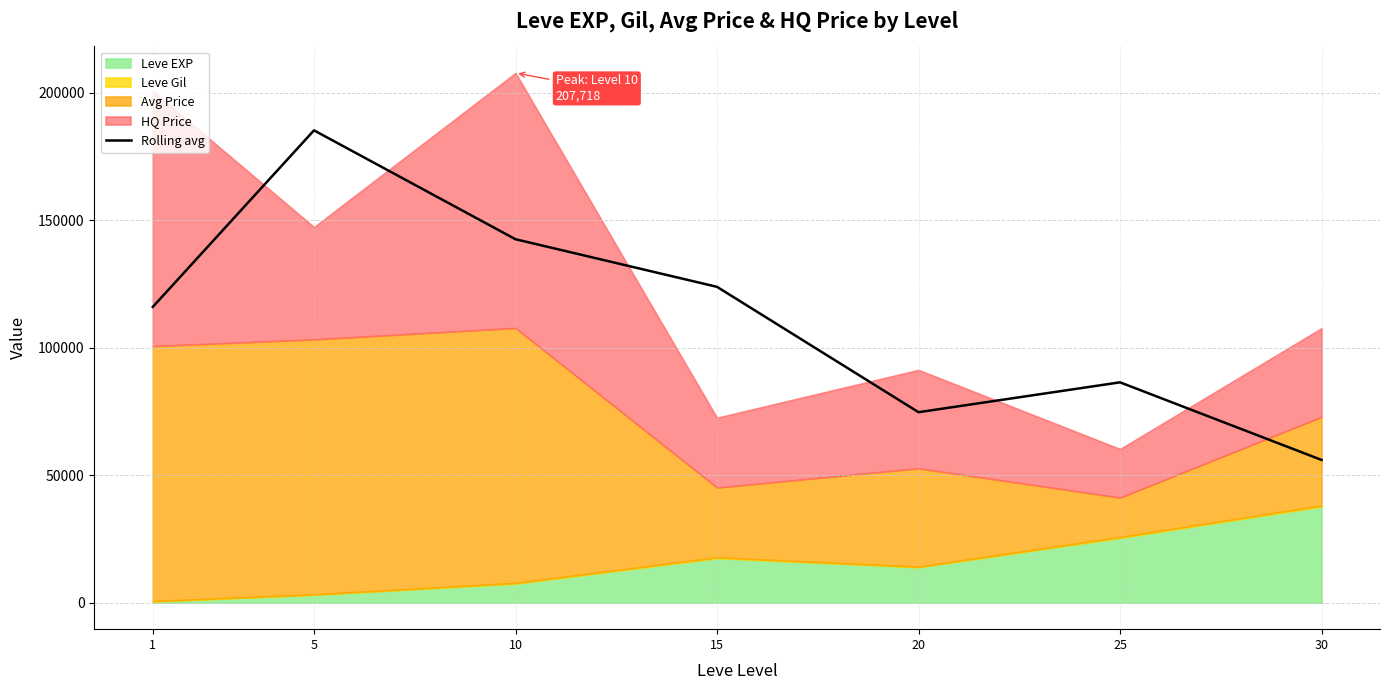

Where is the data nearest to the value 120586?

15